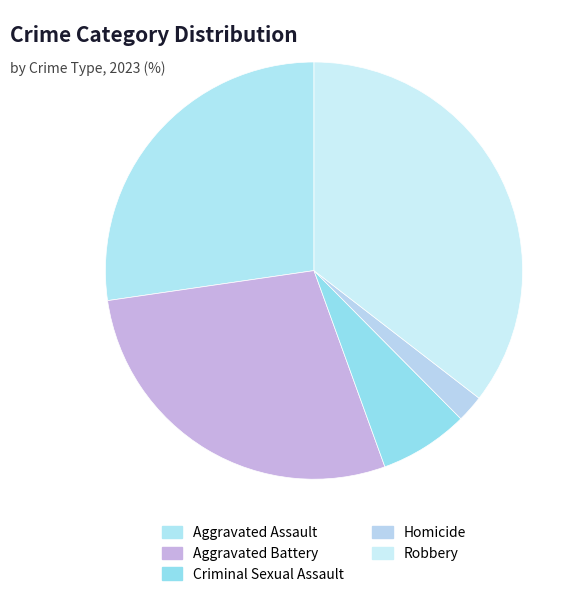

Is there a majority slice in this chart?

No